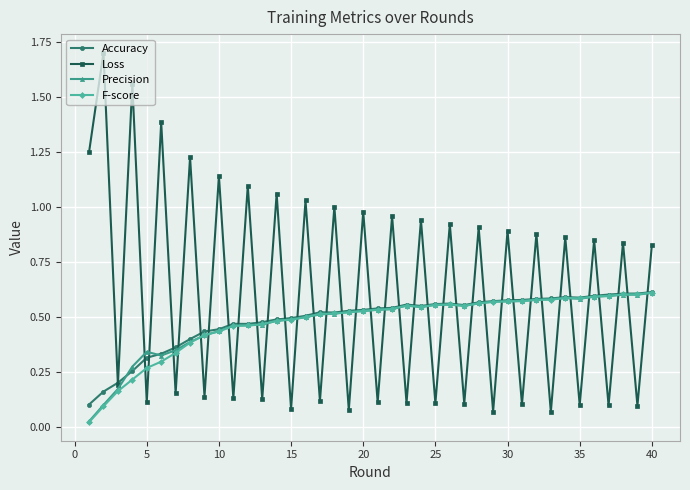

Which series has the largest total across all categories?

Loss